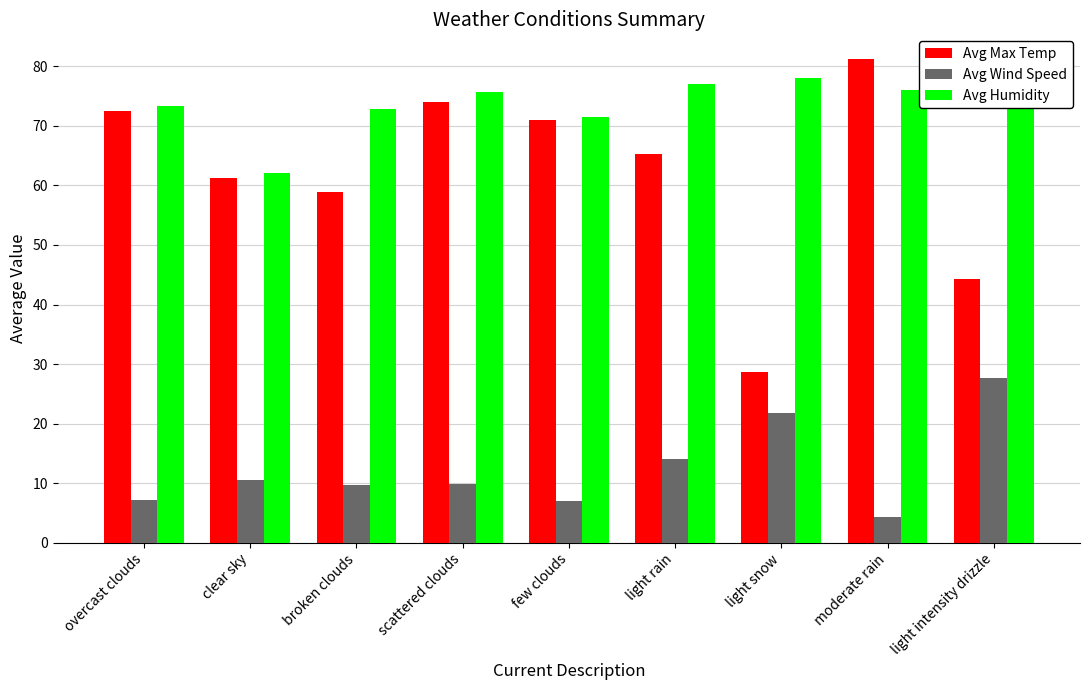

What is the maximum value shown in the chart?

81.3